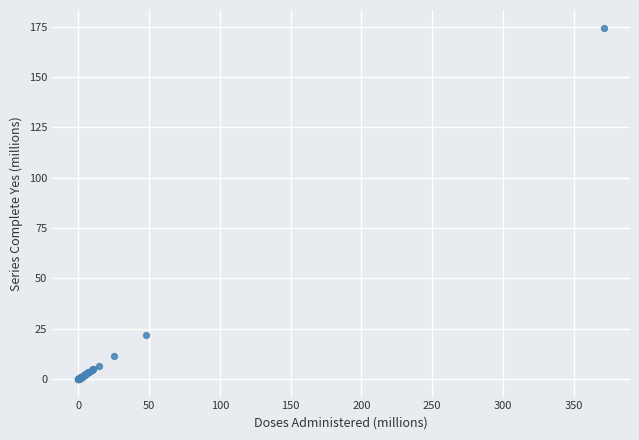

What Y value in the scatter plot is closest to 87?

22.1